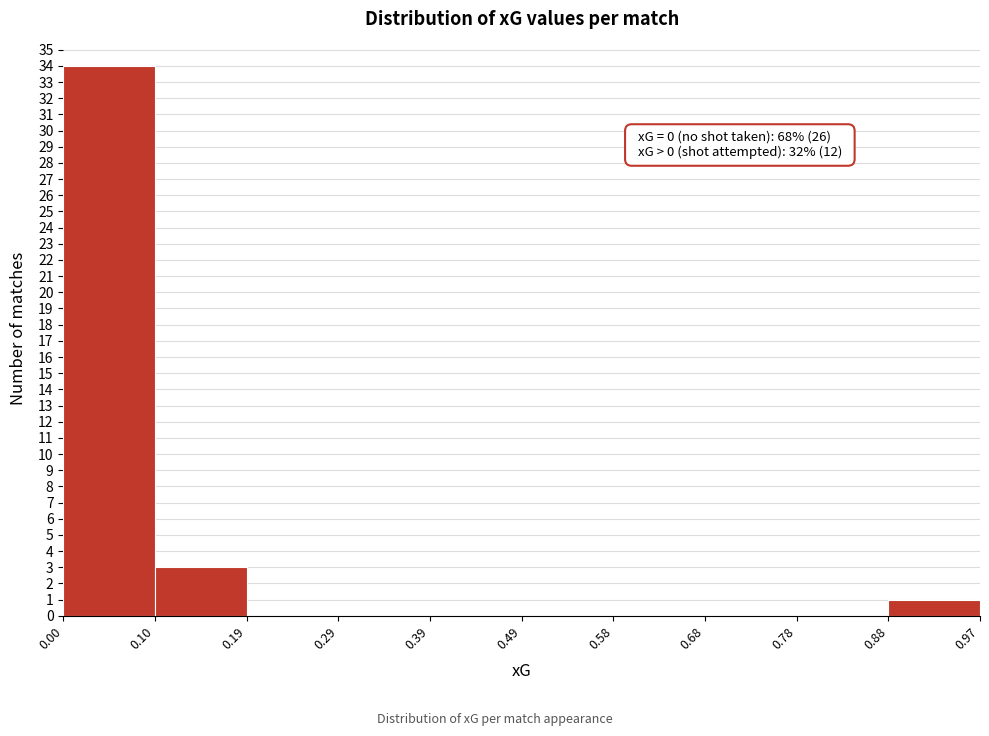

Over which range of the x-axis is the bar tallest?

0.00 to 0.10